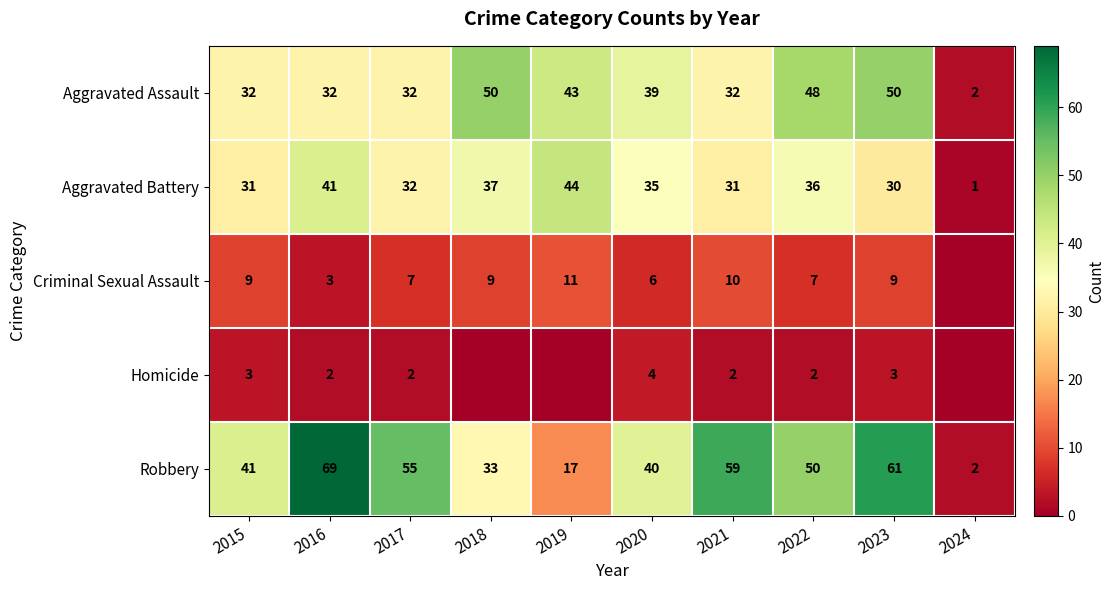

What is the spread (max minus min) of values at 2022?

48